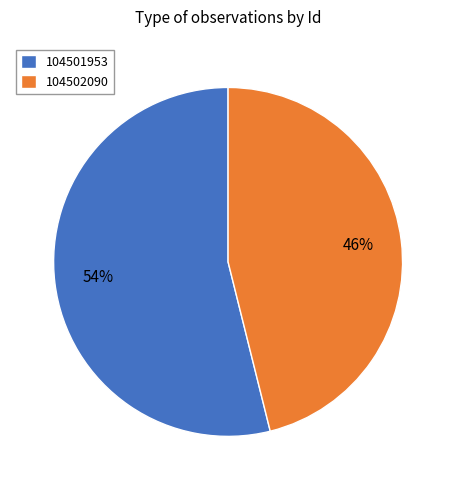

Is there a majority slice in this chart?

Yes